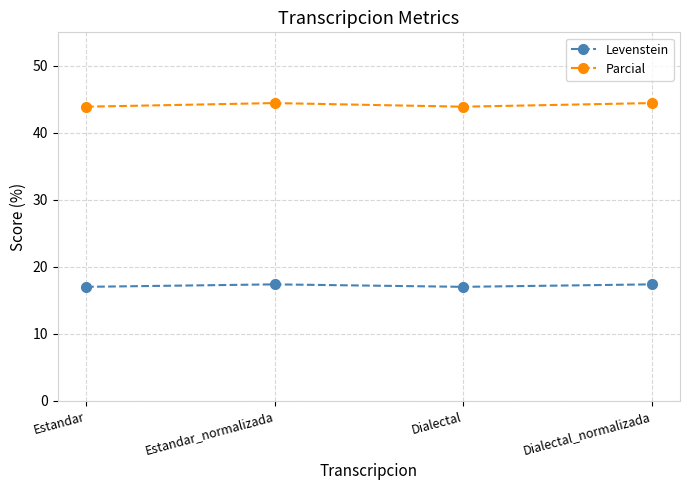

What is the sum of all Parcial values?

176.7